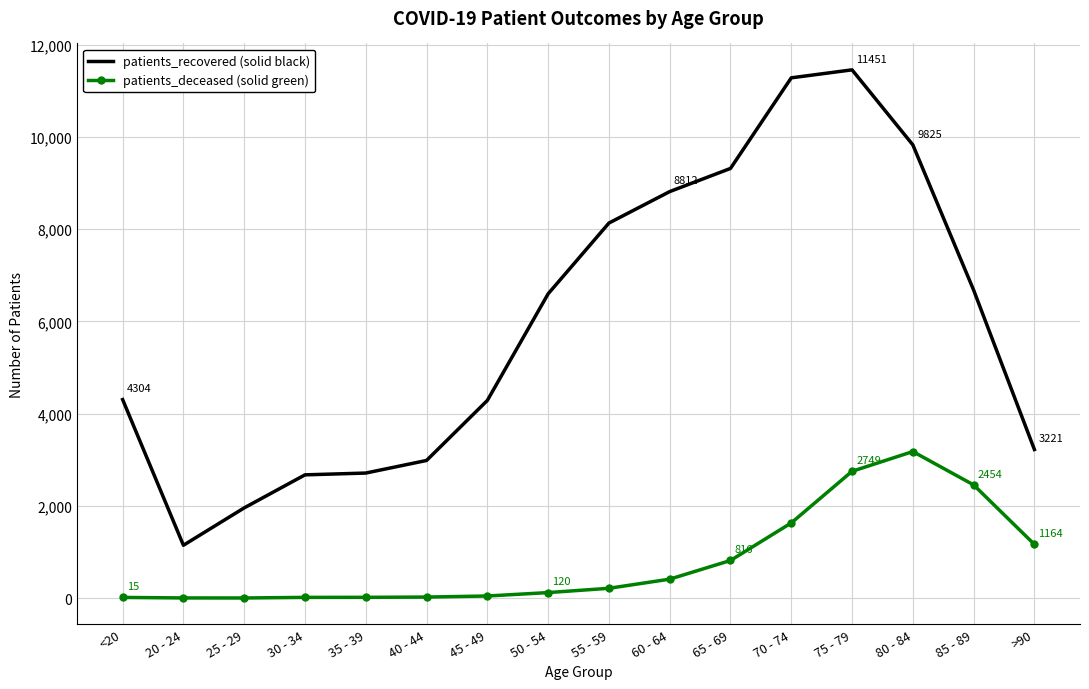

At which category is the sum across all series the highest?

75 - 79